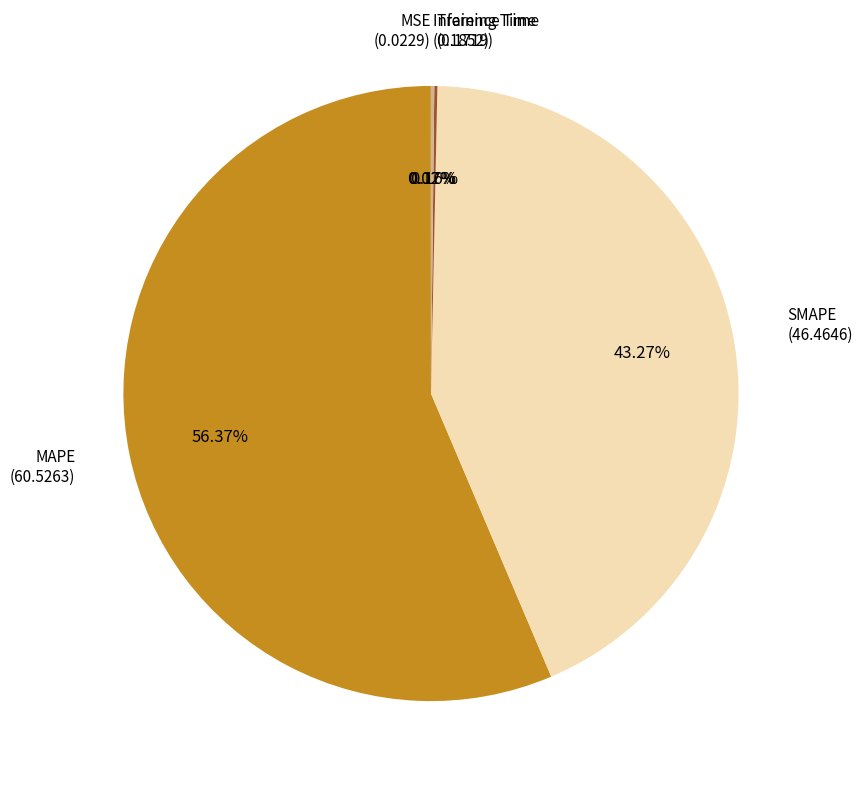

Which slice is the largest?

MAPE